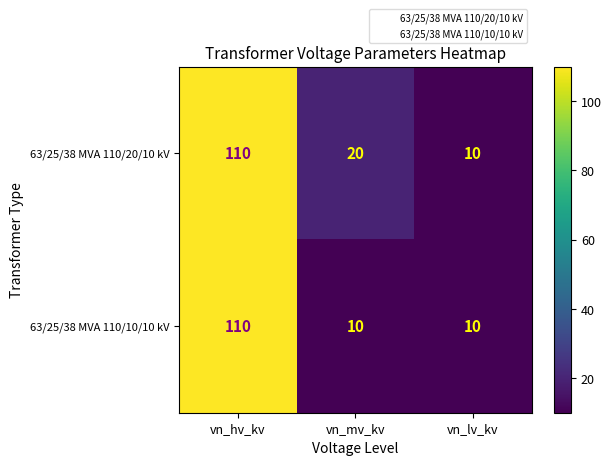

Is it true that 63/25/38 MVA 110/20/10 kV equals 29 at vn_hv_kv?

False